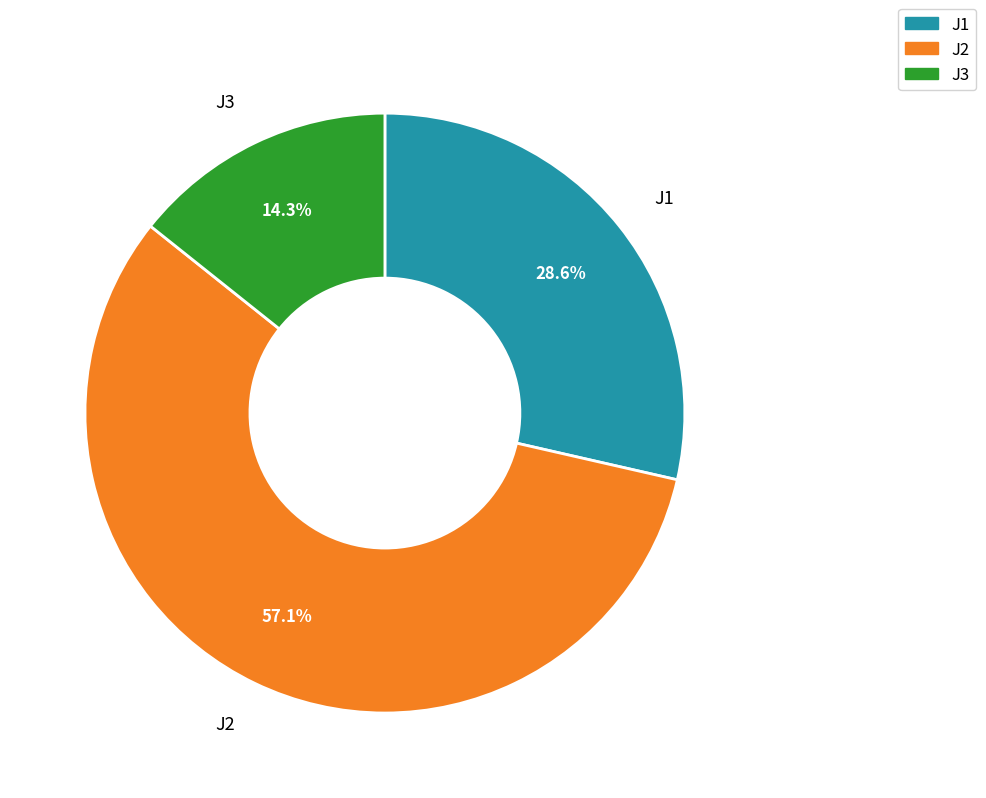

Approximately how many times larger is the value at J1 compared to J2?

0.5